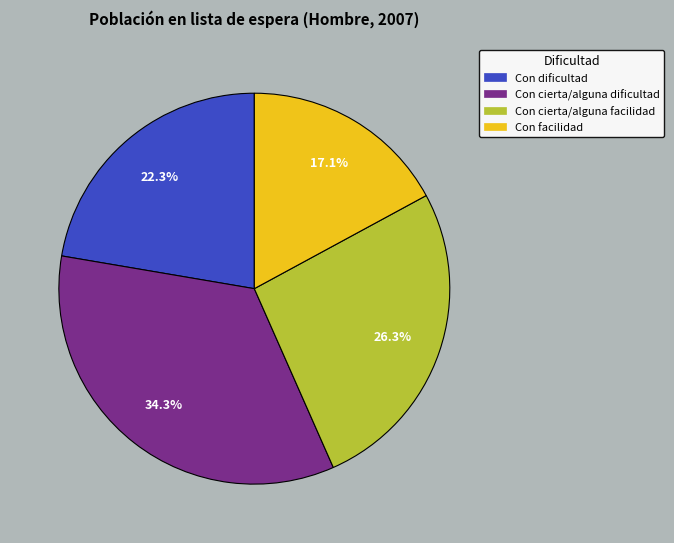

True or false: Con cierta/alguna dificultad accounts for 43% of the total.

False